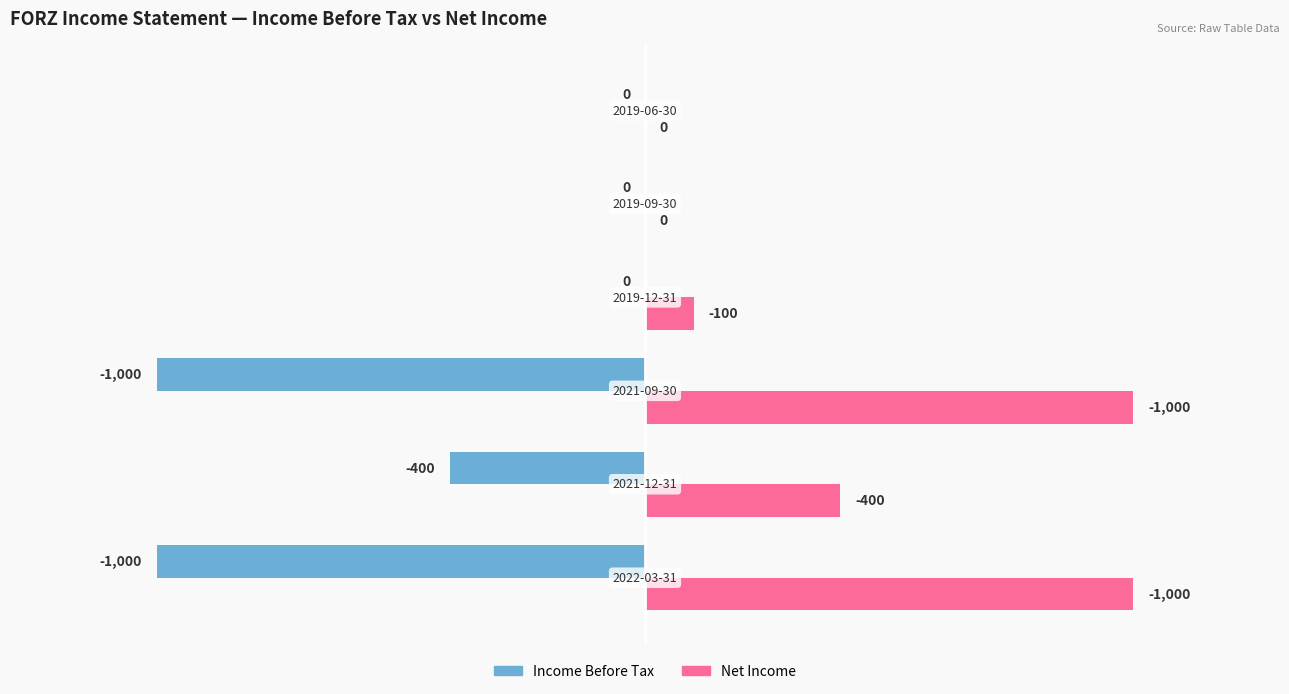

How many data points does each series have?

6